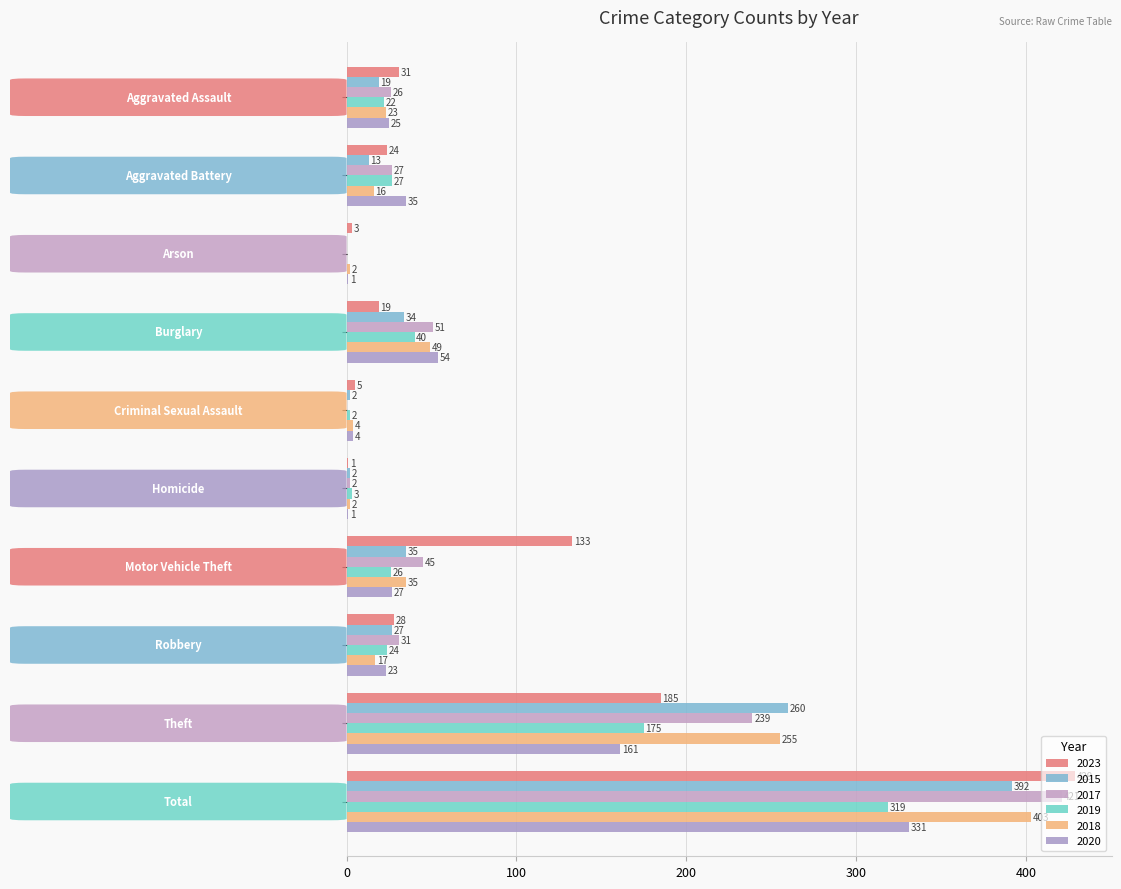

At which category is the sum across all series the highest?

Total